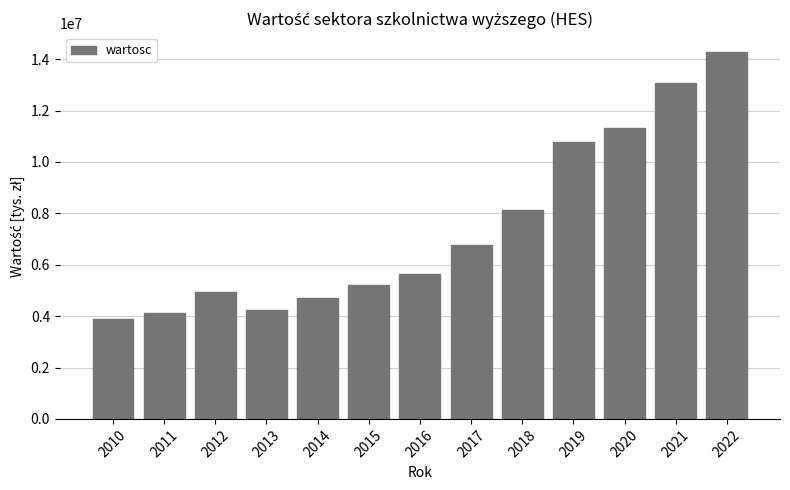

How many bars are there in total?

13